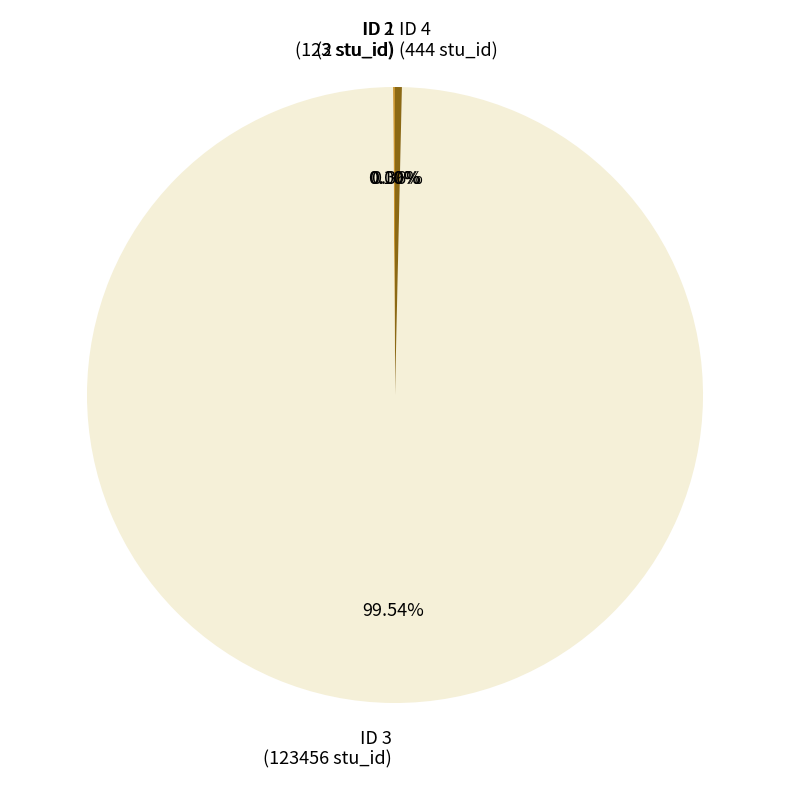

To the nearest percent, what is the average slice percentage?

25%